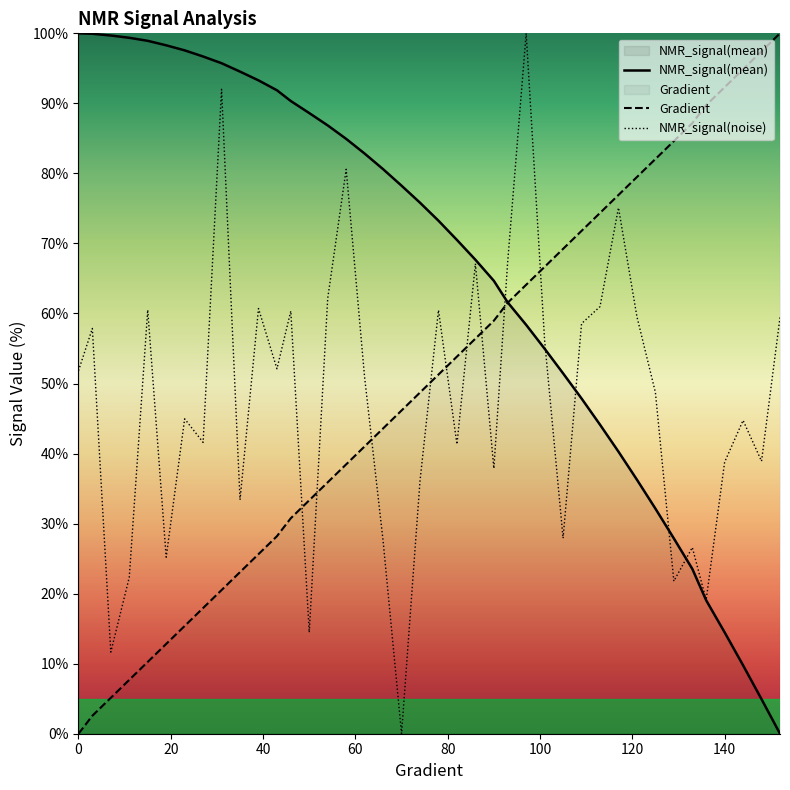

What are all the series names shown in the legend?

NMR_signal(mean), Gradient, NMR_signal(noise)